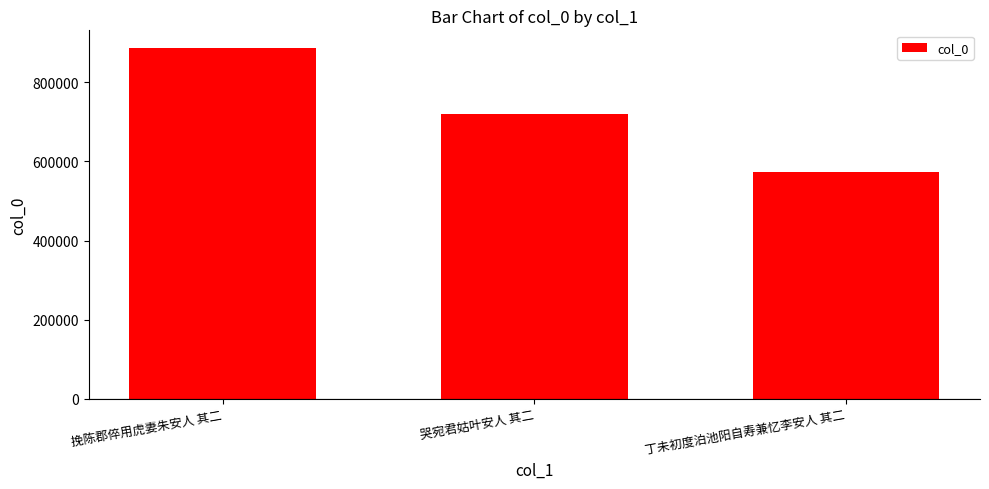

What is the label of the 3rd bar from the left?

丁未初度泊池阳自寿兼忆李安人 其二